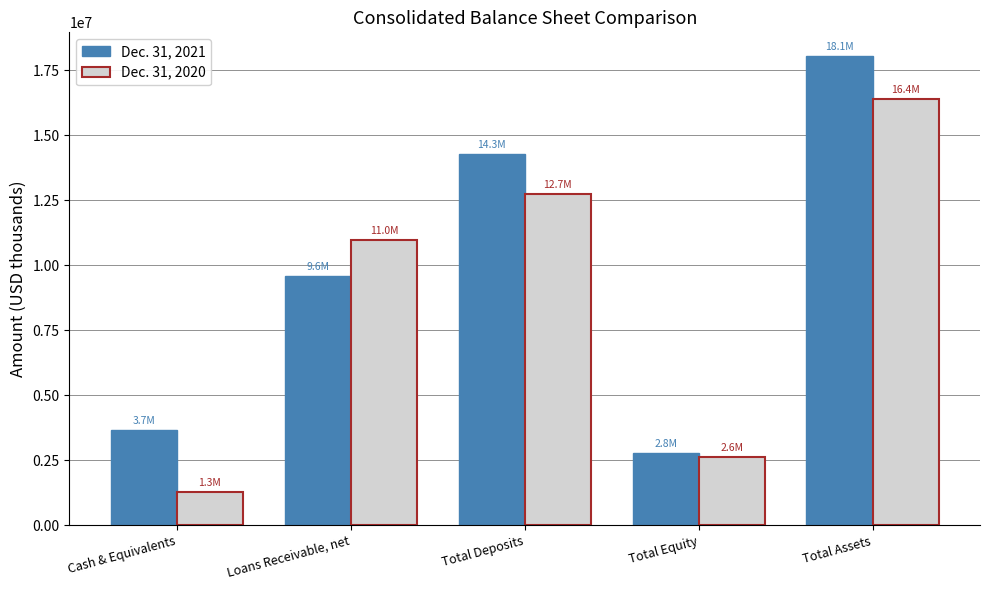

Between Loans Receivable, net and Total Deposits, which series saw the biggest shift?

Dec. 31, 2021